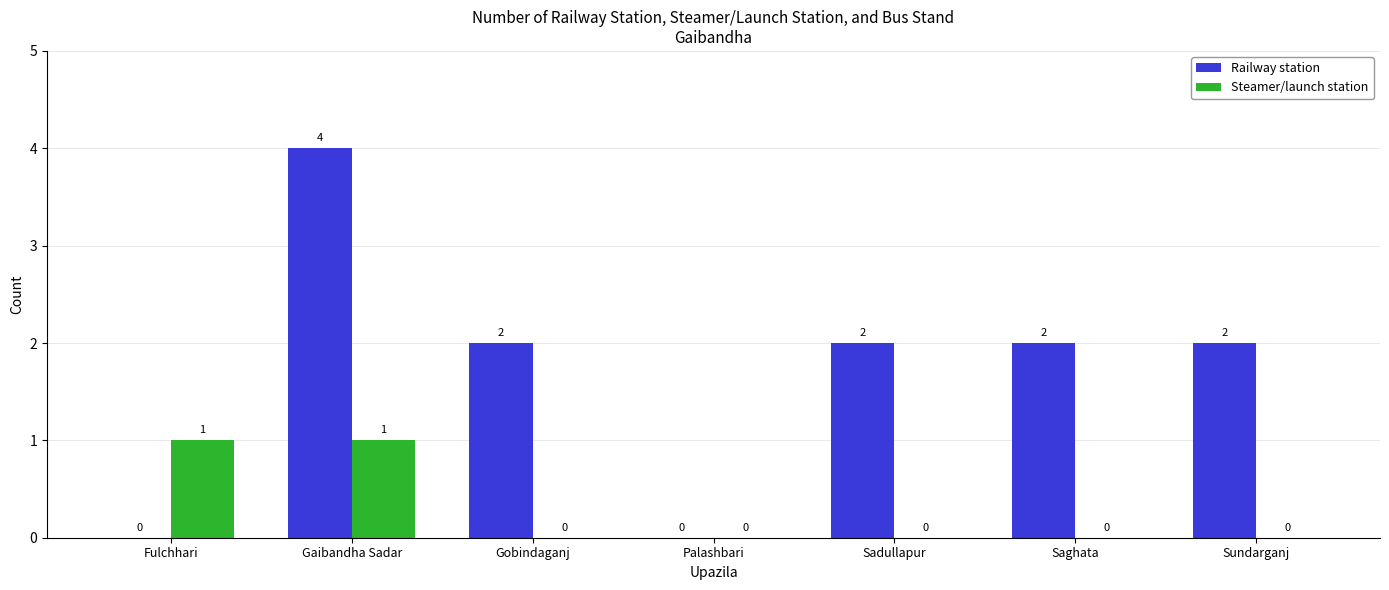

What is the highest value of the Railway station series?

4